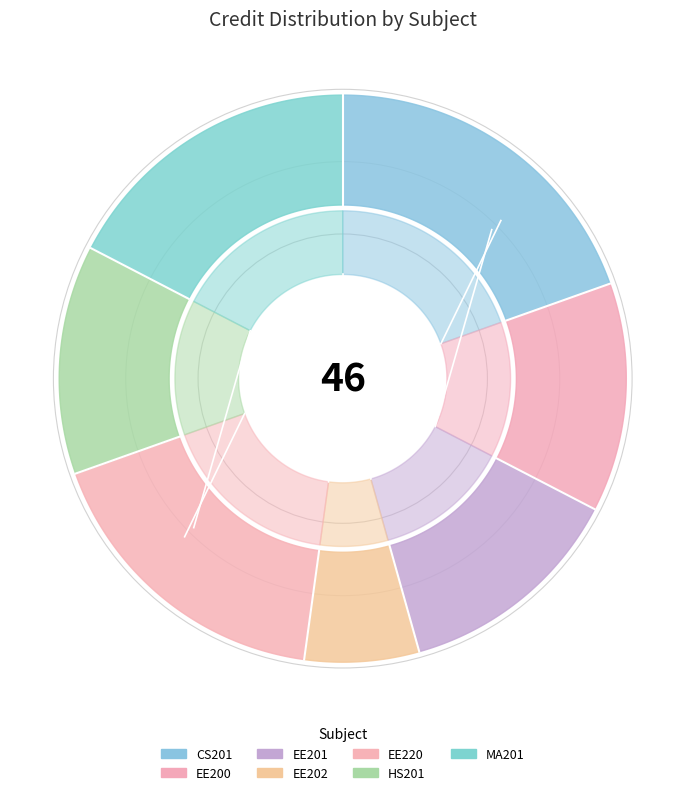

What is the largest slice in the pie chart?

CS201